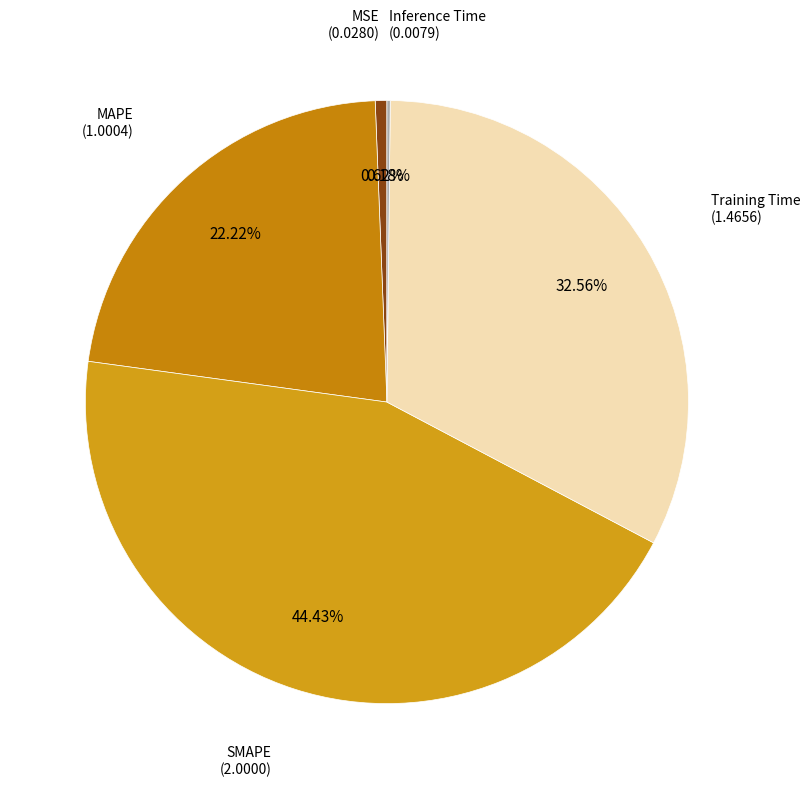

Count the number of slices in the pie.

5